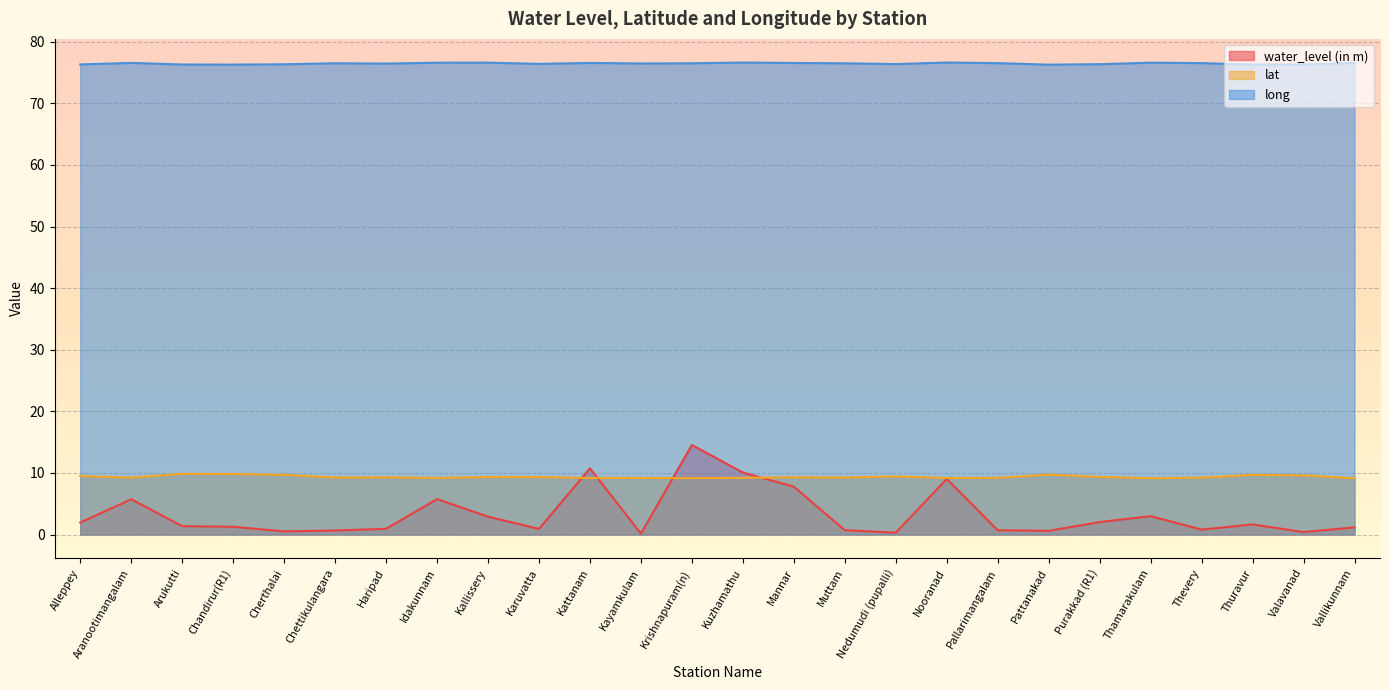

How many values in the water_level (in m) series are below 1?

11